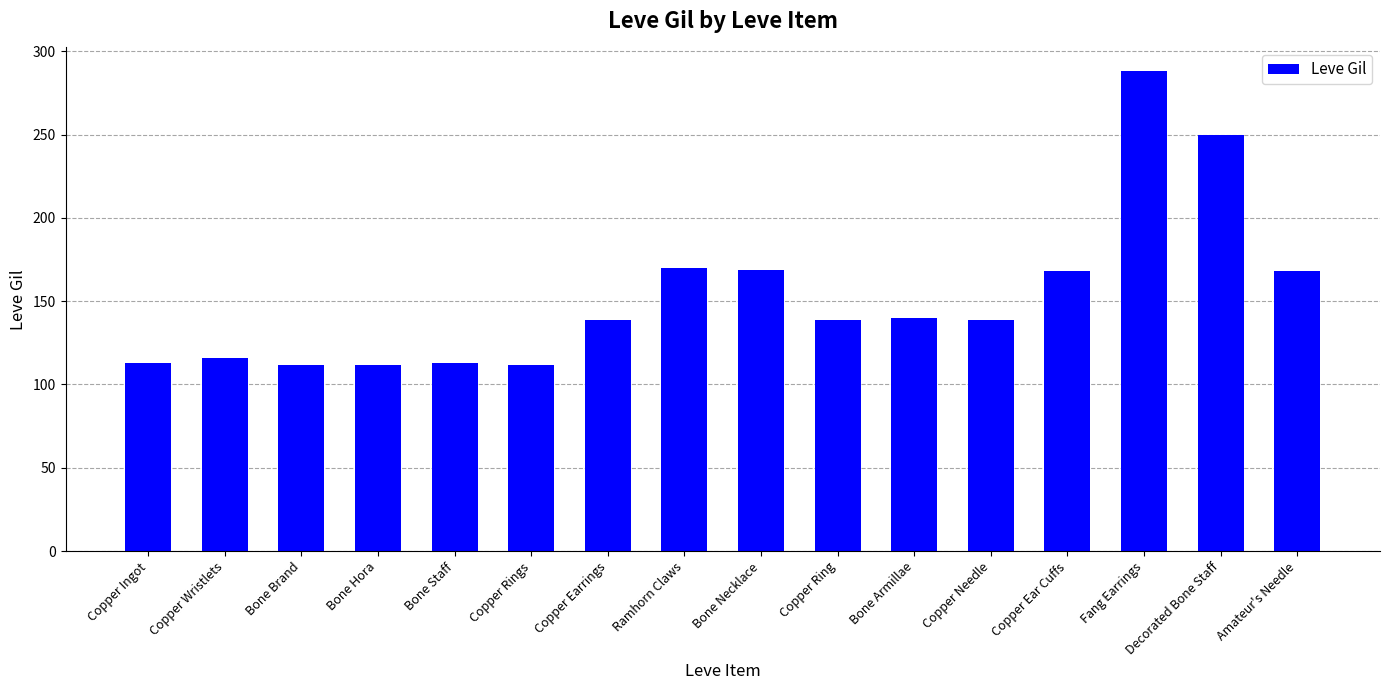

What is the maximum value shown in the chart?

288